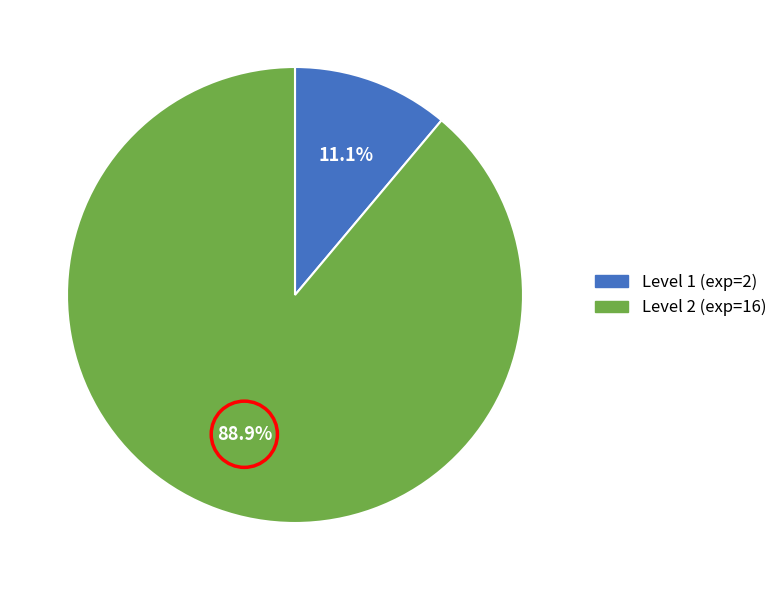

Is there a majority slice in this chart?

Yes